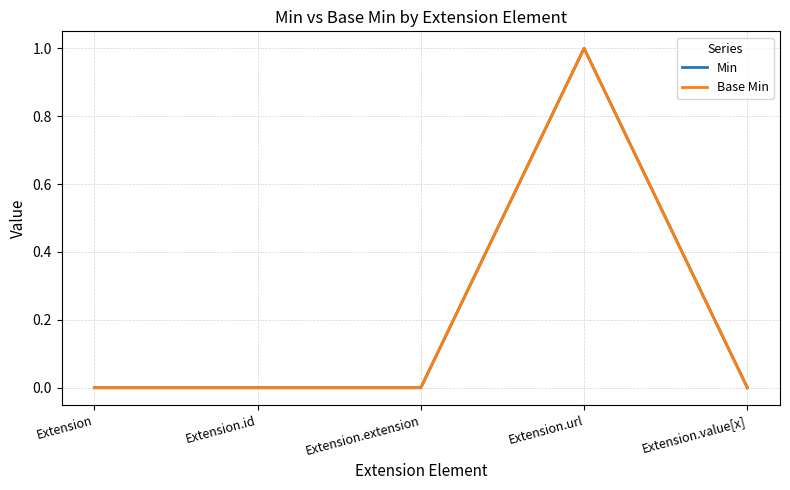

Which has a higher value, Extension.extension or Extension.value[x]?

Extension.extension